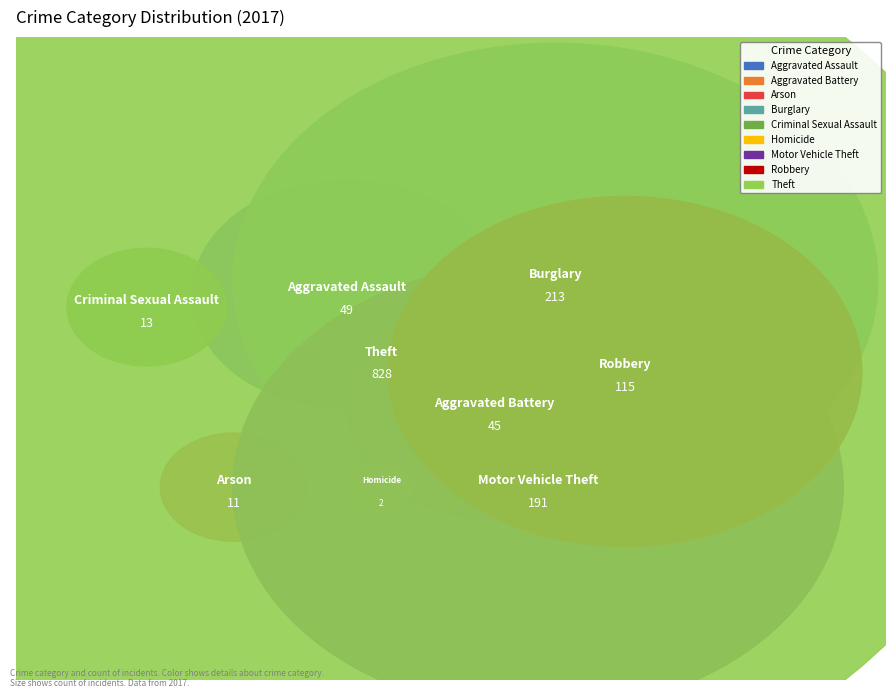

Which category accounts for the majority?

Theft